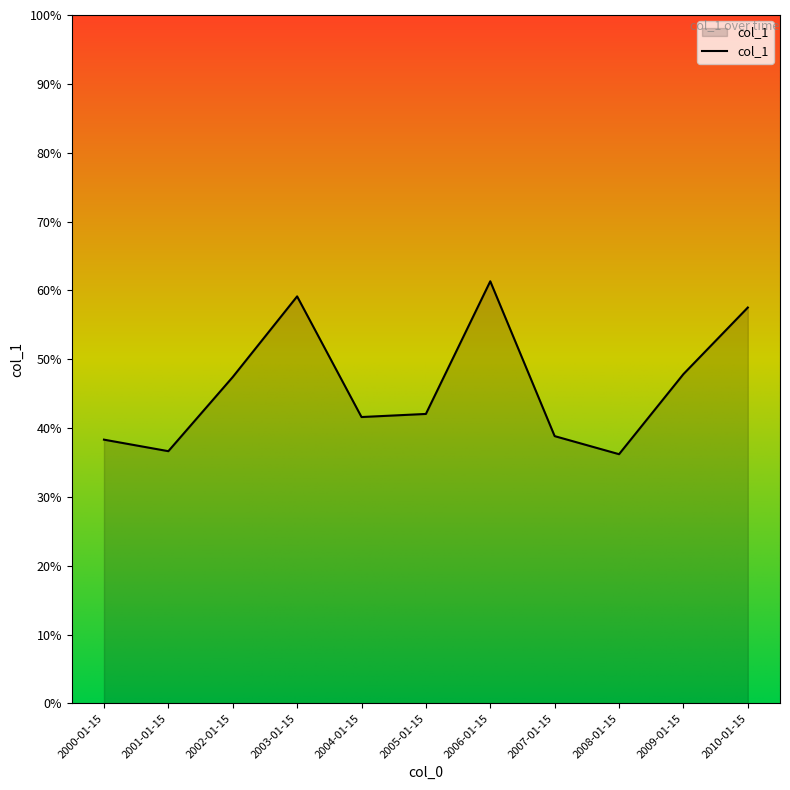

What value does the data have at 2008-01-15?

0.4